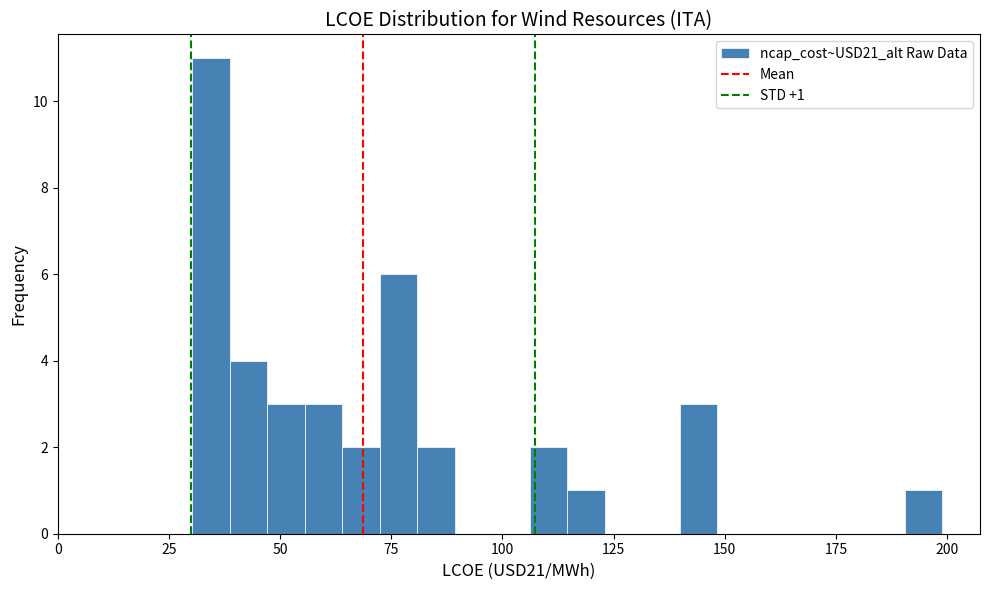

Around what value on the x-axis is the tallest bar? Give the approximate position of its centre, as read against the axis.

35